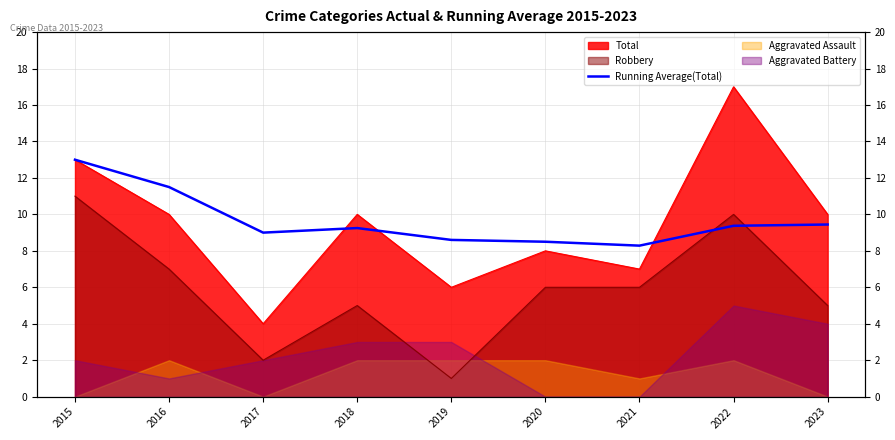

What is the difference between the values at 2021 and 2017?

0.7